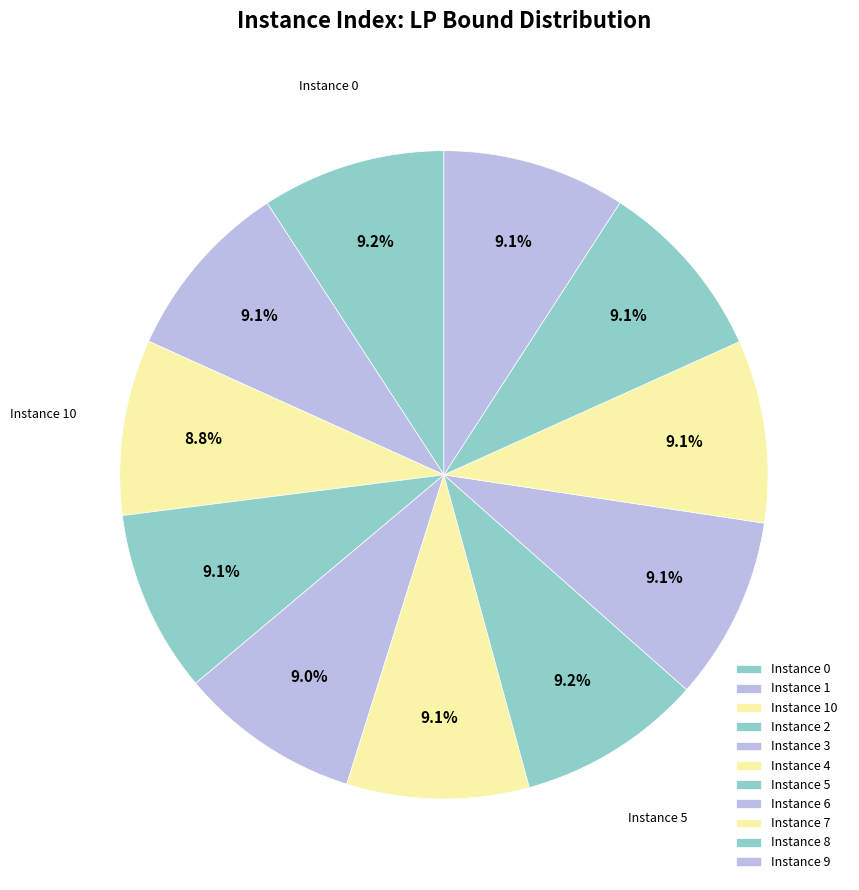

Count the number of slices in the pie.

11